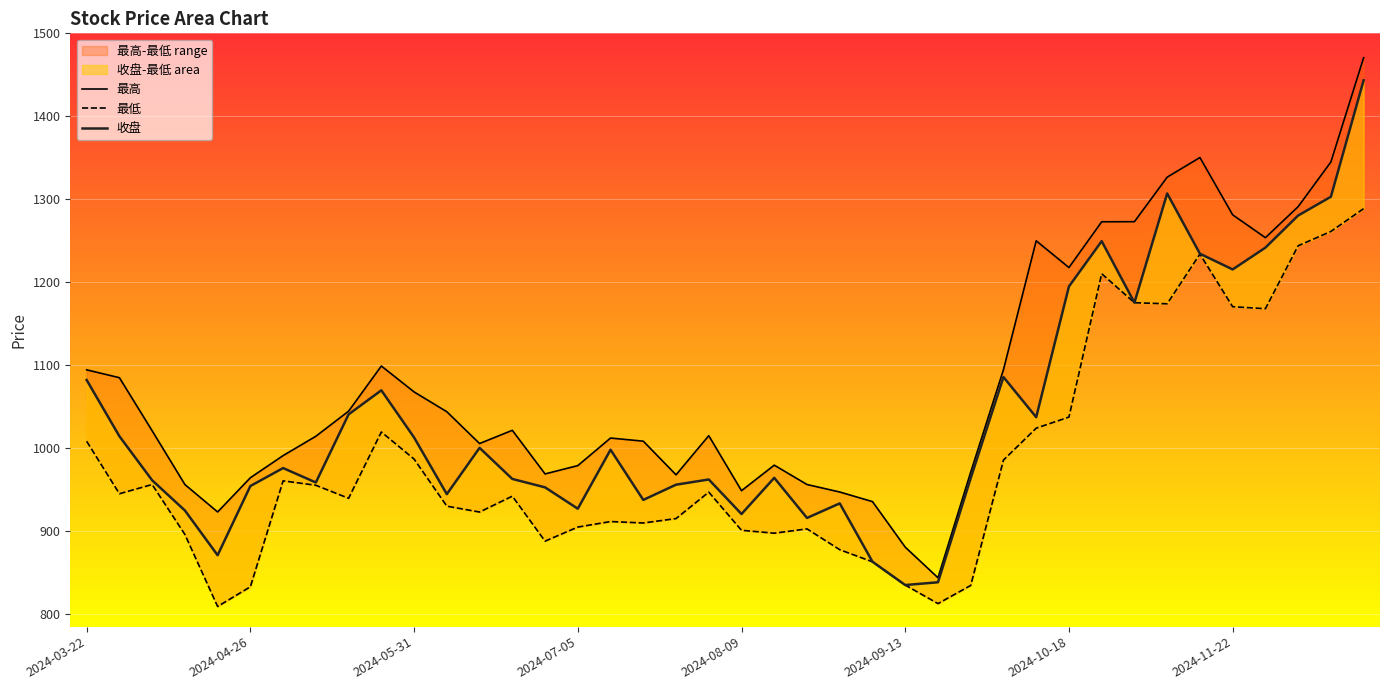

Which series has the largest total across all categories?

最高